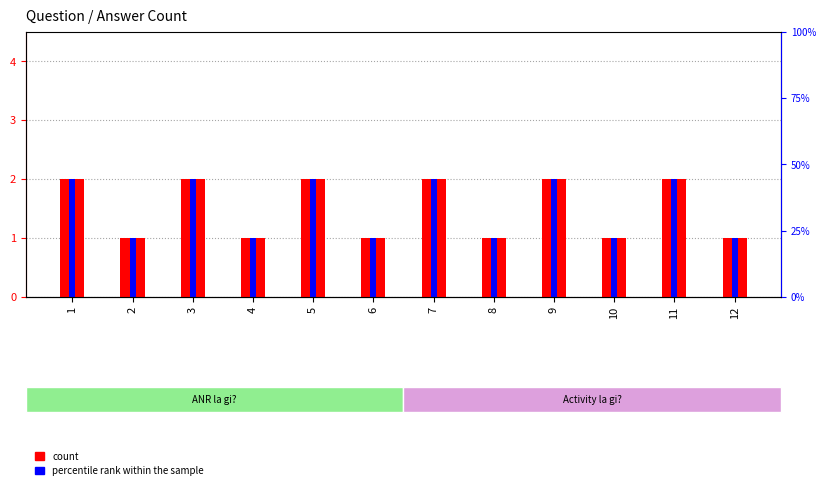

The count series shows 1 at 2. True or false?

True